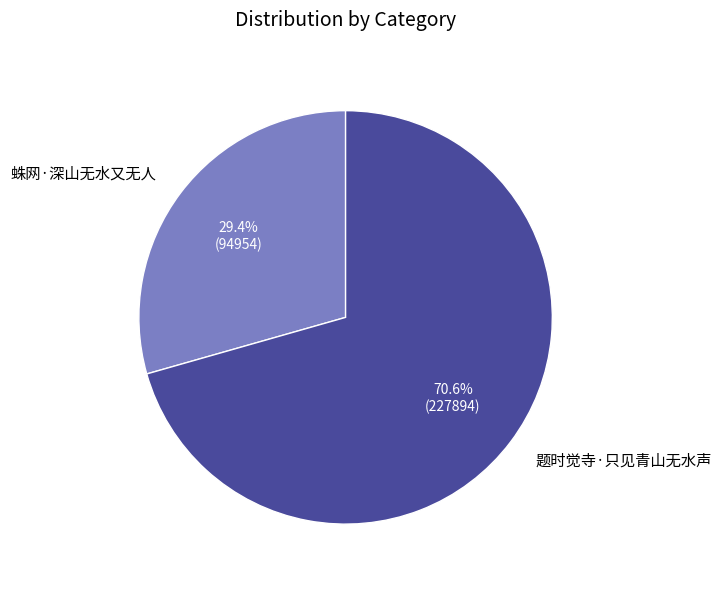

Which slice represents more than half of the pie?

题时觉寺·只见青山无水声